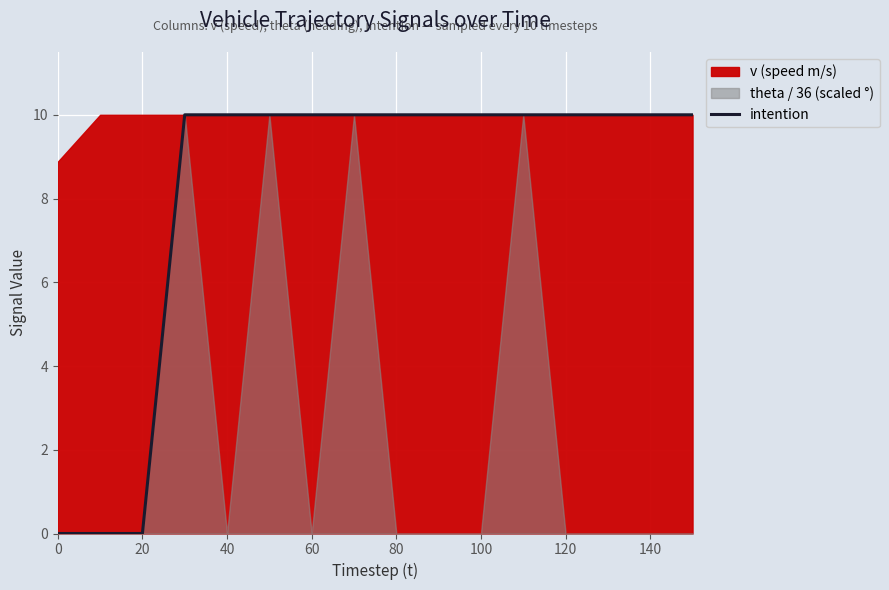

How many lines are shown in the chart?

1